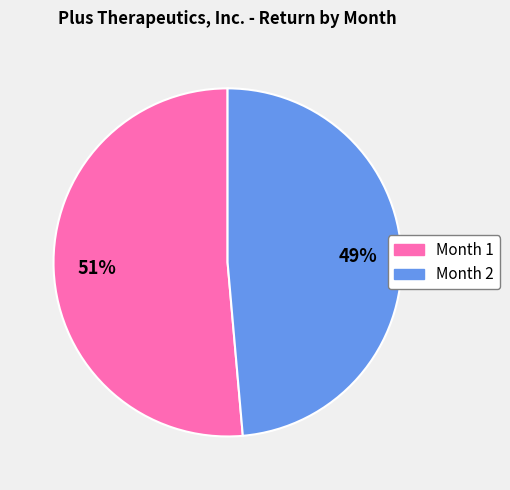

Rank the categories by value from highest to lowest.

Month 1, Month 2